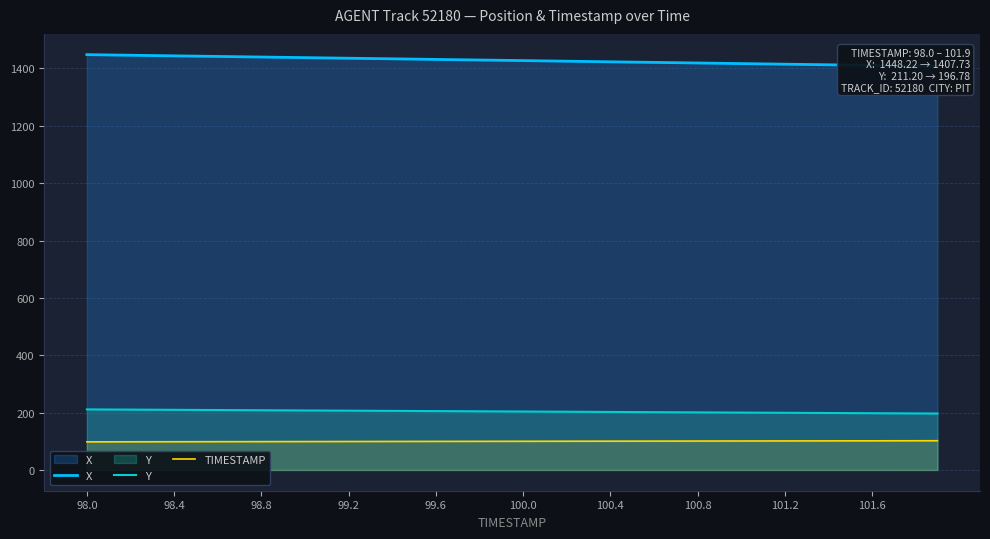

The value of Y at 100.0 is 295.0. True or false?

False